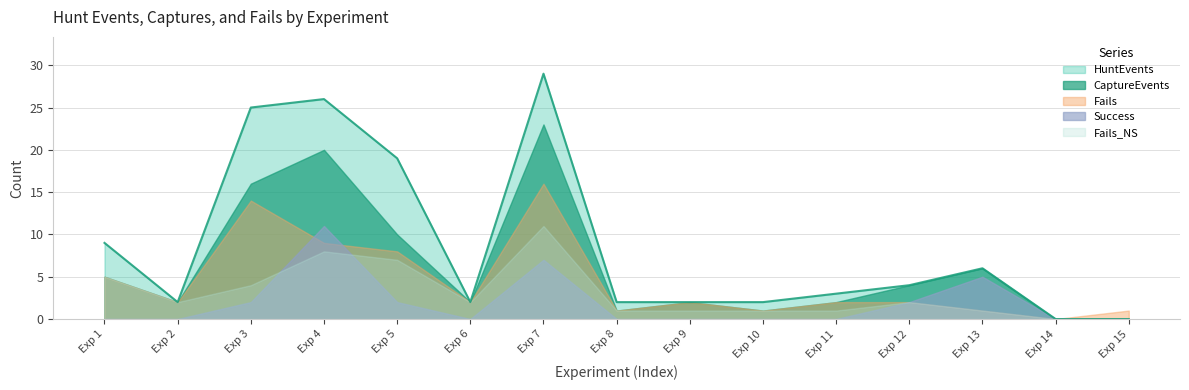

What is the total value across all series at 8?

5